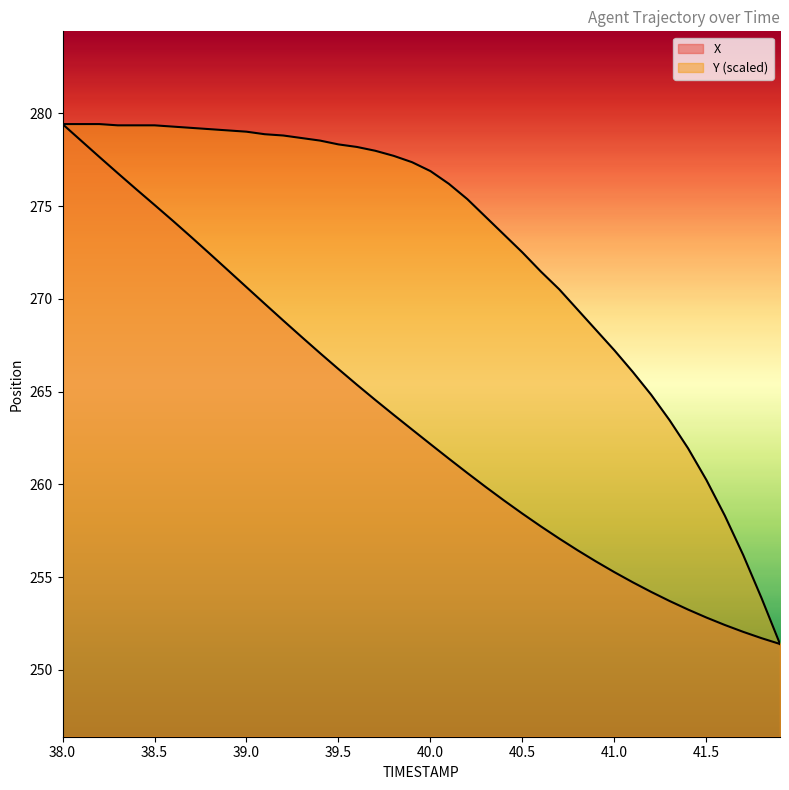

What is the sum of the X values at 40.7 and 38.3?

533.8